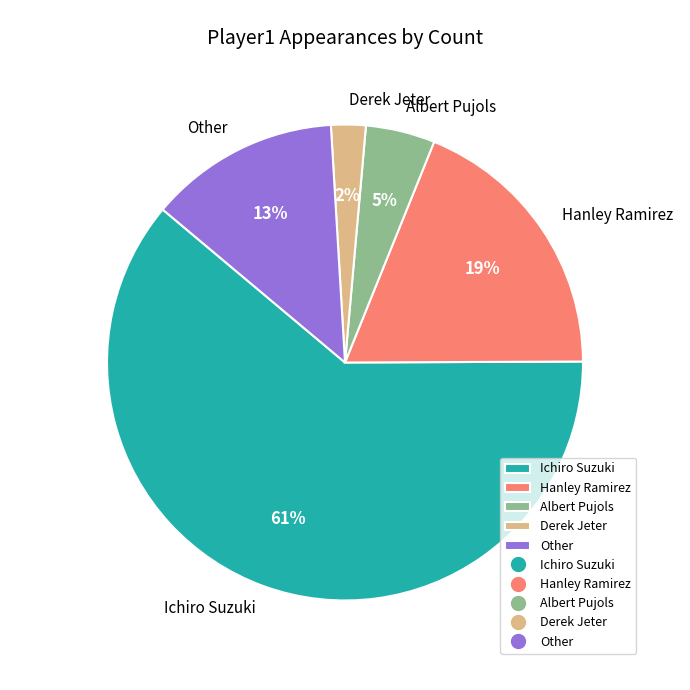

Rank the categories by value from highest to lowest.

Ichiro Suzuki, Hanley Ramirez, Other, Albert Pujols, Derek Jeter